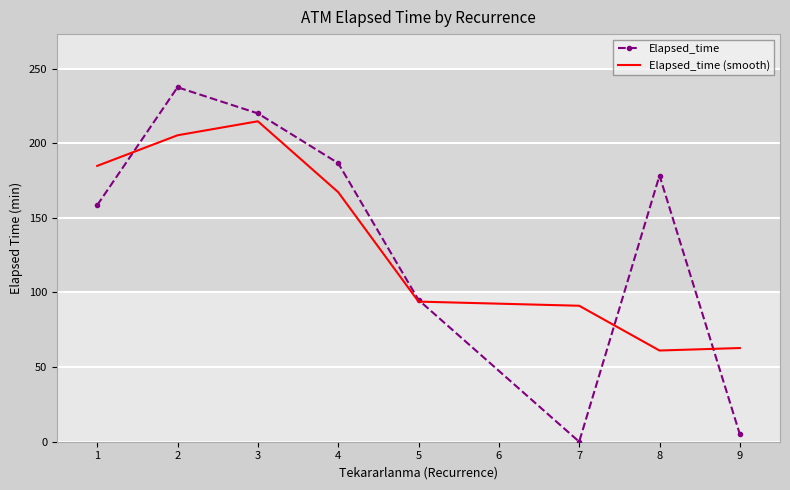

What is the sum of all Elapsed_time (smooth) values?

1081.0